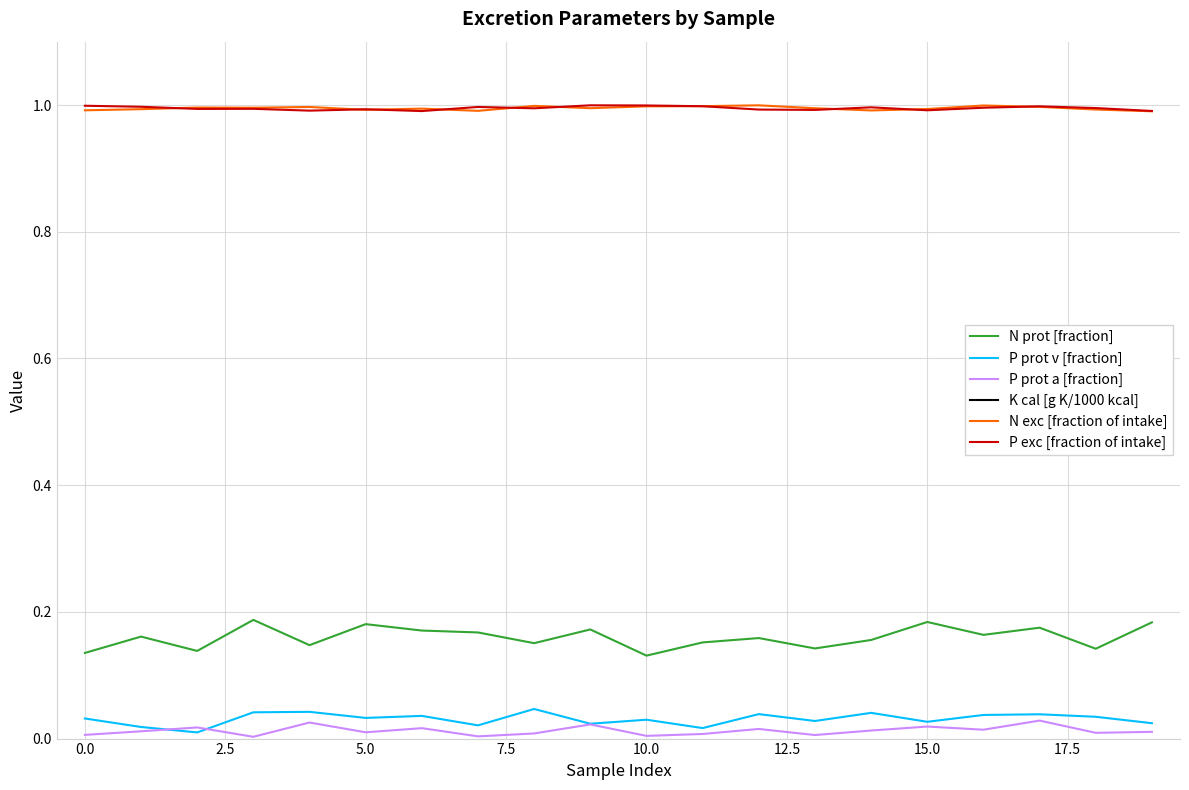

What is the label of the 8th point from the right?

12